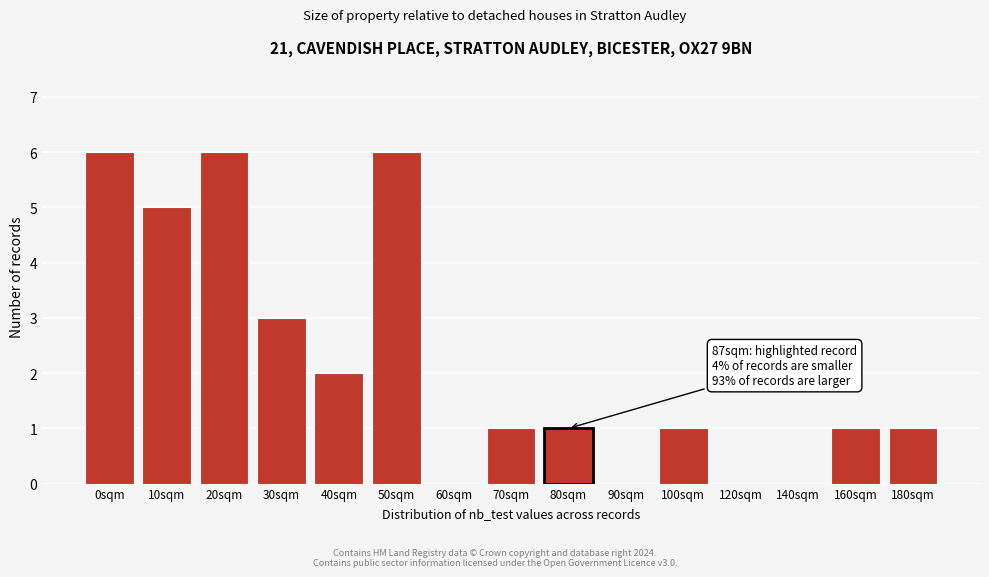

Reading left to right, transcribe all the data shown in this chart.

0sqm=6	10sqm=5	20sqm=6	30sqm=3	40sqm=2	50sqm=6	60sqm=0	70sqm=1	80sqm=1	90sqm=0	100sqm=1	120sqm=0	140sqm=0	160sqm=1	180sqm=1